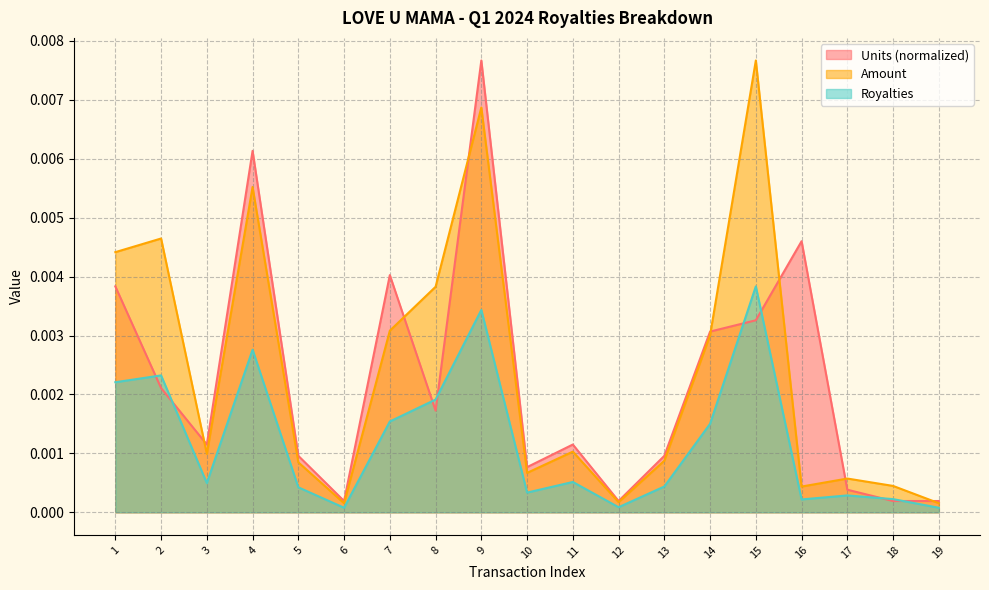

Is it true that Amount equals 0.0 at 15?

True